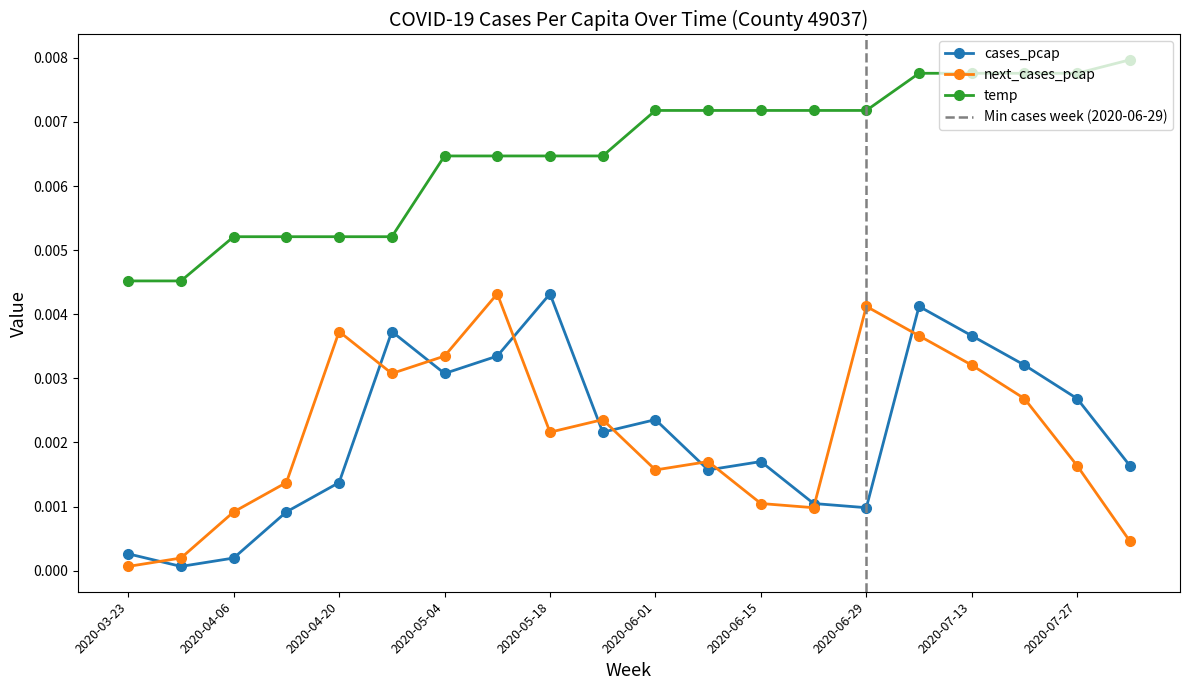

List the labels in order of next_cases_pcap value, smallest first.

2020-03-23, 2020-03-30, 2020-08-03, 2020-04-06, 2020-06-22, 2020-06-15, 2020-04-13, 2020-06-01, 2020-07-27, 2020-06-08, 2020-05-18, 2020-05-25, 2020-07-20, 2020-04-27, 2020-07-13, 2020-05-04, 2020-07-06, 2020-04-20, 2020-06-29, 2020-05-11